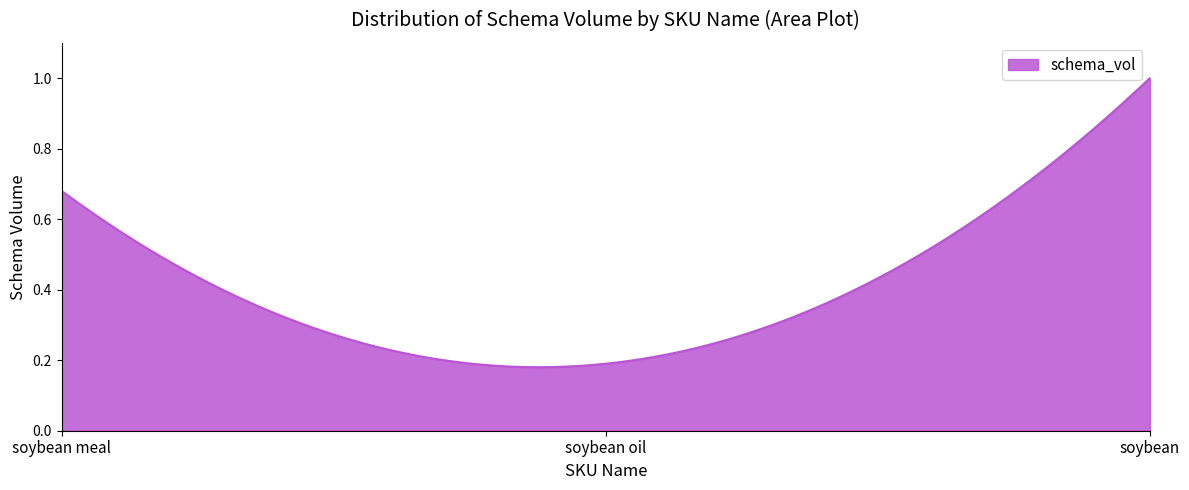

What is the label of the 2nd point from the right?

soybean oil